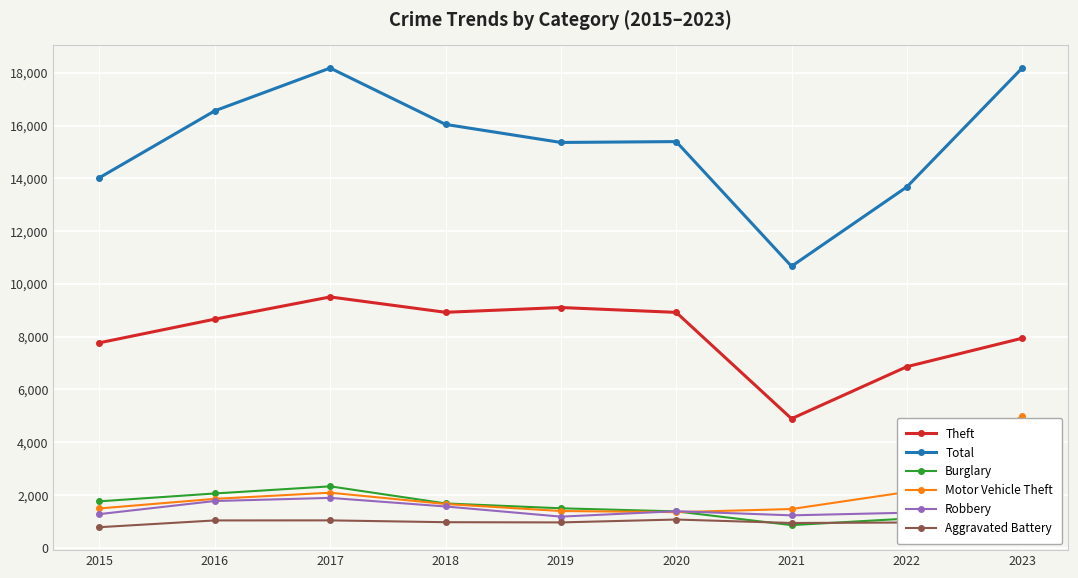

Rank the series at 2018 from highest to lowest value.

Total, Theft, Burglary, Motor Vehicle Theft, Robbery, Aggravated Battery